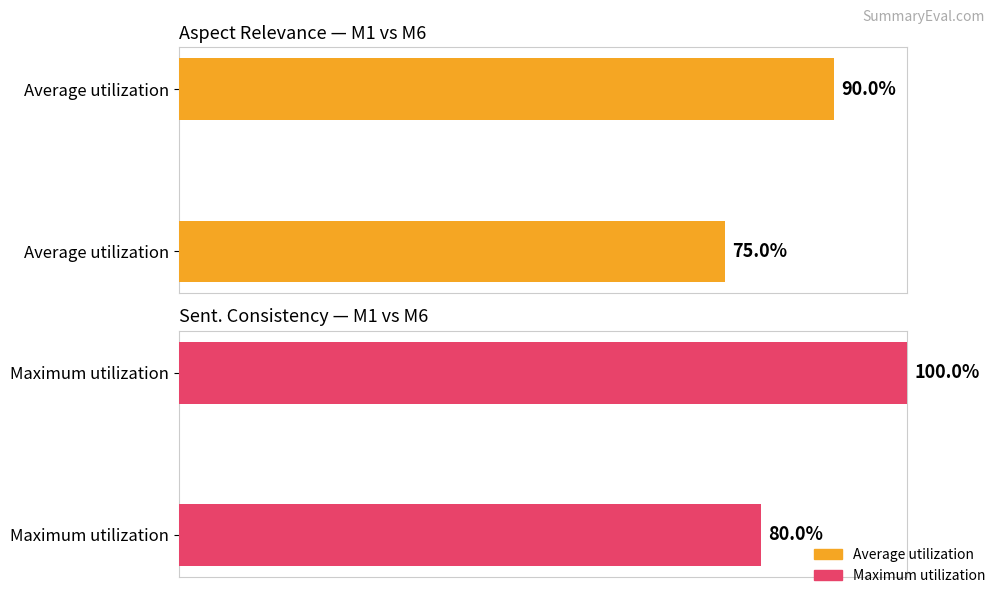

Is it true that Average utilization equals 102 at Average utilization?

False